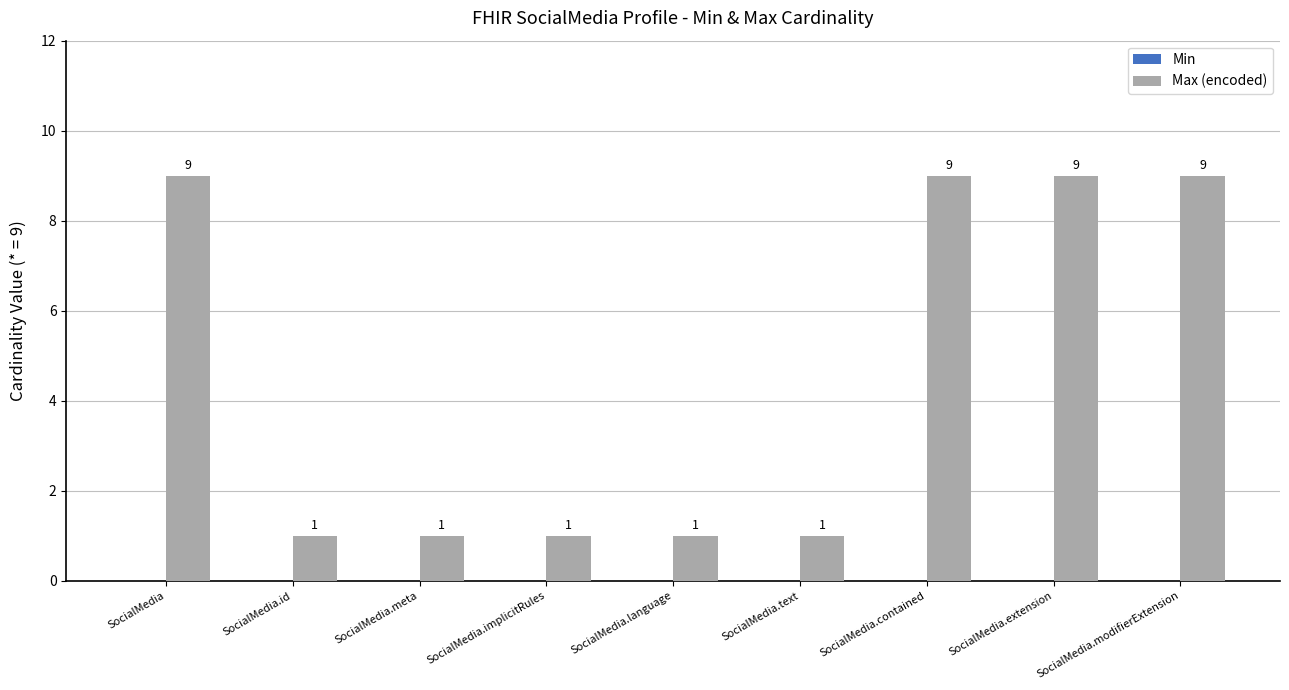

What is the greatest value displayed?

9